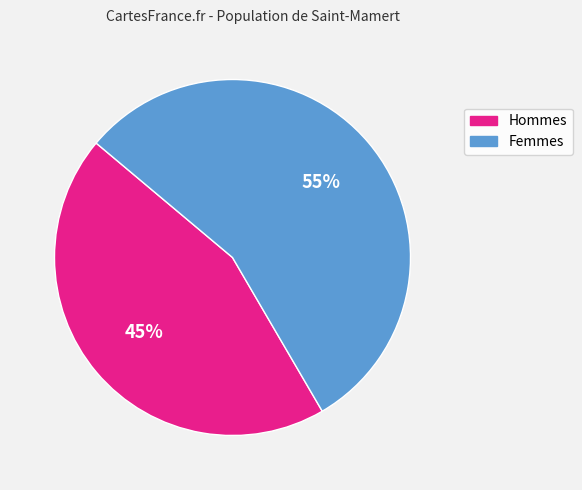

To the nearest percent, what is the average slice percentage?

50%